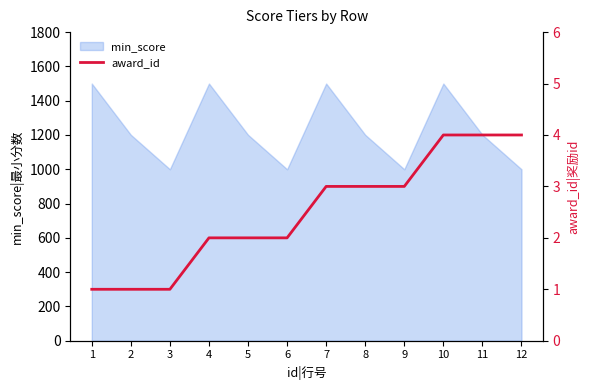

True or false: the data shows 3 at 7.

True